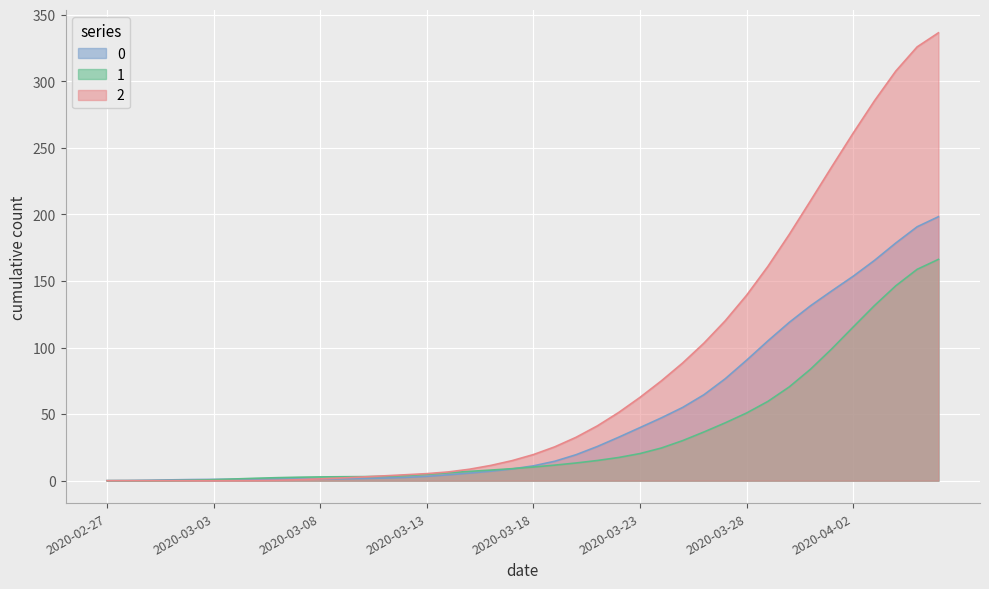

What is the label of the 28th point from the left?

2020-03-25